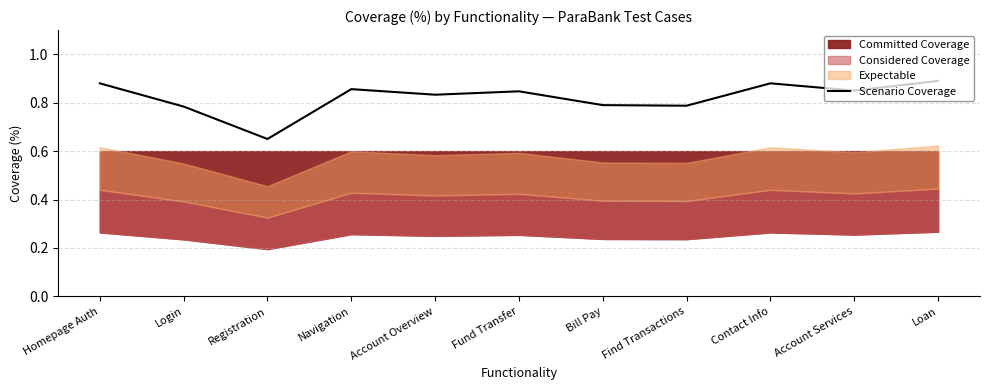

Where is the first local maximum?

Navigation